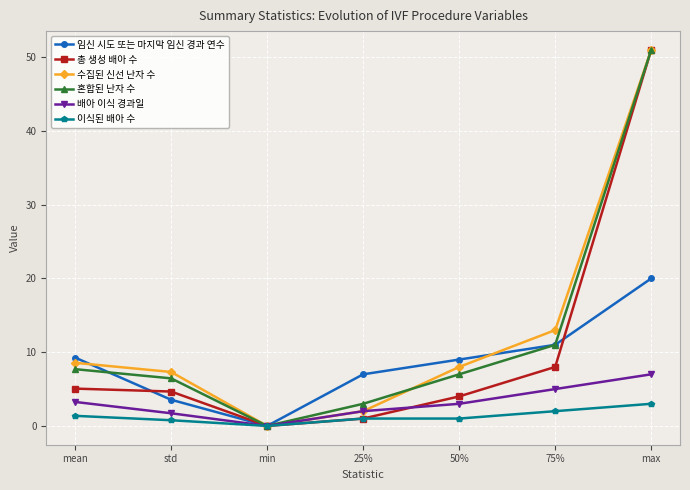

The value of 수집된 신선 난자 수 at max is 51.0. True or false?

True